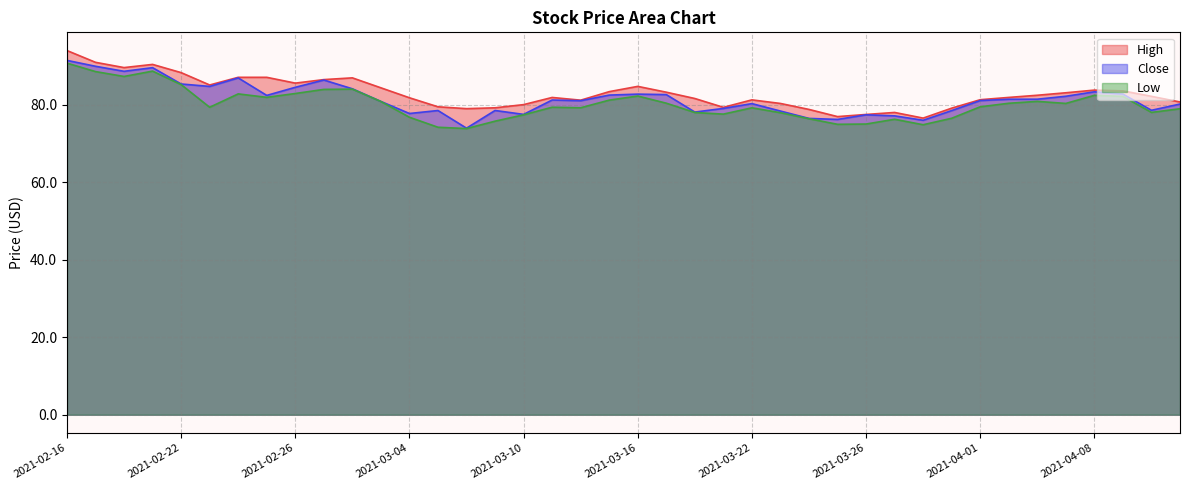

Which label corresponds to the smallest value in the chart?

2021-03-08